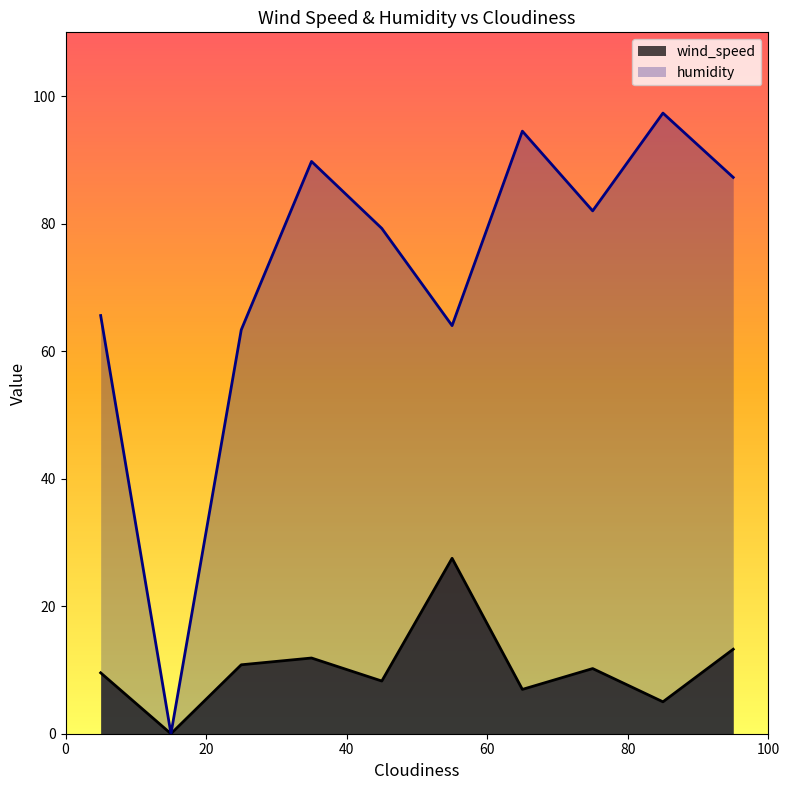

Which series has the widest spread of values?

humidity